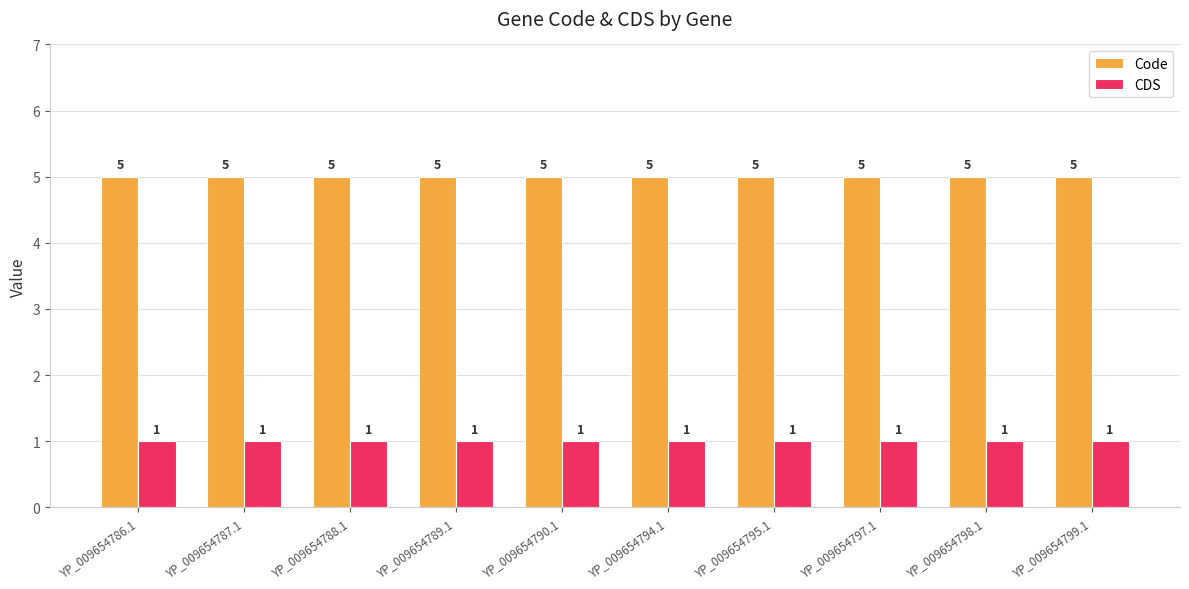

Reading left to right, transcribe all the data shown in this chart.

Code: YP_009654786.1=5	YP_009654787.1=5	YP_009654788.1=5	YP_009654789.1=5	YP_009654790.1=5	YP_009654794.1=5	YP_009654795.1=5	YP_009654797.1=5	YP_009654798.1=5	YP_009654799.1=5
CDS: YP_009654786.1=1	YP_009654787.1=1	YP_009654788.1=1	YP_009654789.1=1	YP_009654790.1=1	YP_009654794.1=1	YP_009654795.1=1	YP_009654797.1=1	YP_009654798.1=1	YP_009654799.1=1